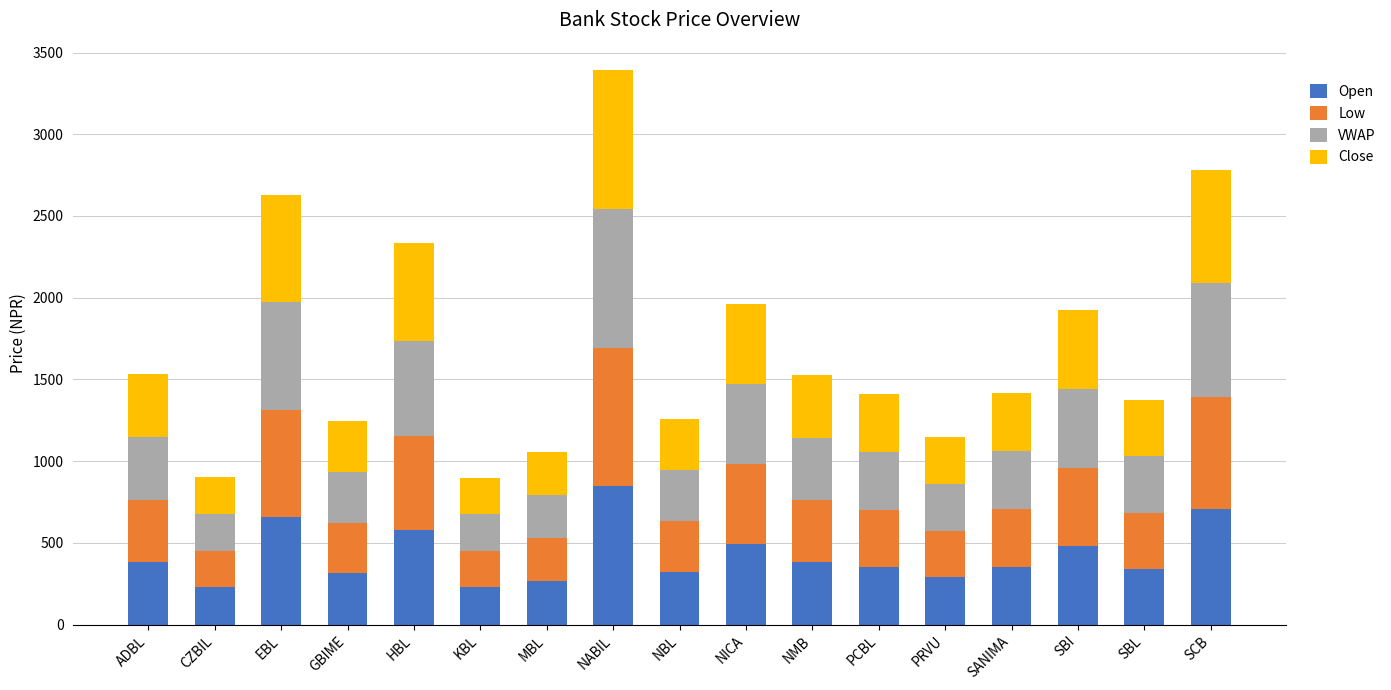

The value of Open at ADBL is 383.0. True or false?

True